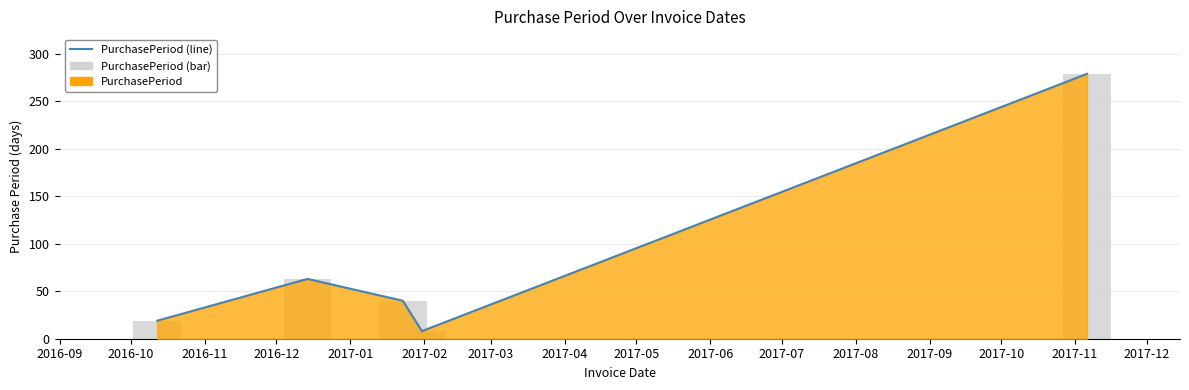

Is the value of PurchasePeriod (line) at 2016-09 greater than the value of PurchasePeriod (bar) at 2017-01?

No